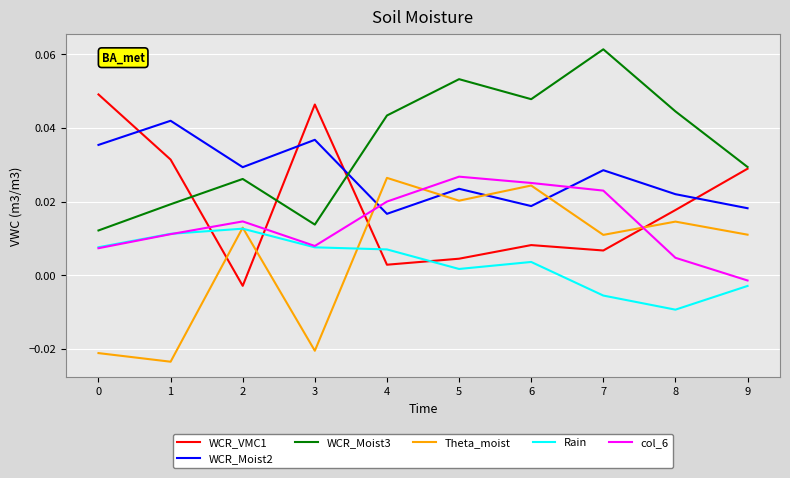

Which series has the largest total across all categories?

WCR_Moist3